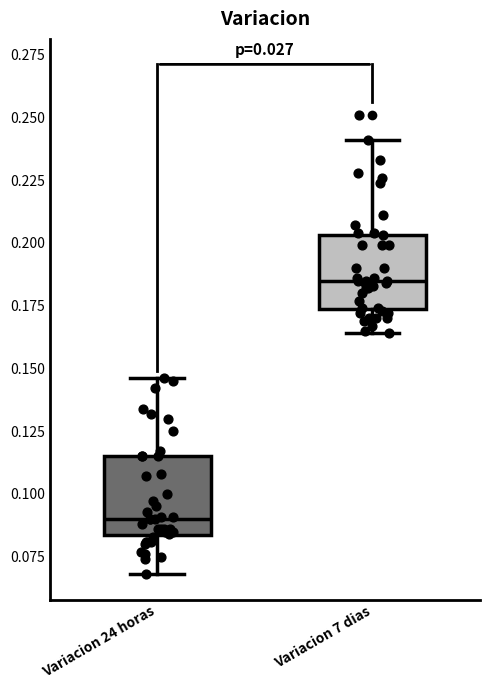

Reading left to right, transcribe this box plot: for each box, give where its median line is, the range the box spans, and where its two whiskers end, as read against the y-axis. The values are not printed on the chart, so give them approximately, as read against the axis.

Variacion 24 horas: median 0.090, box 0.085 to 0.115, whiskers 0.070 to 0.145
Variacion 7 dias: median 0.185, box 0.175 to 0.205, whiskers 0.165 to 0.240